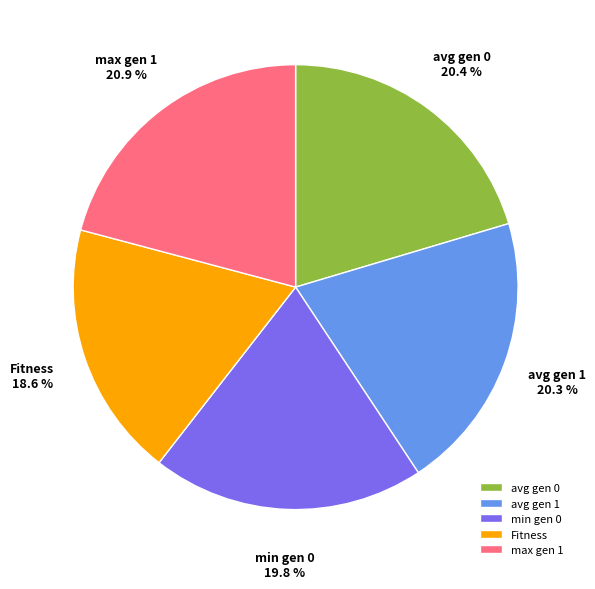

Approximately how many times larger is the value at Fitness compared to avg gen 1?

0.9